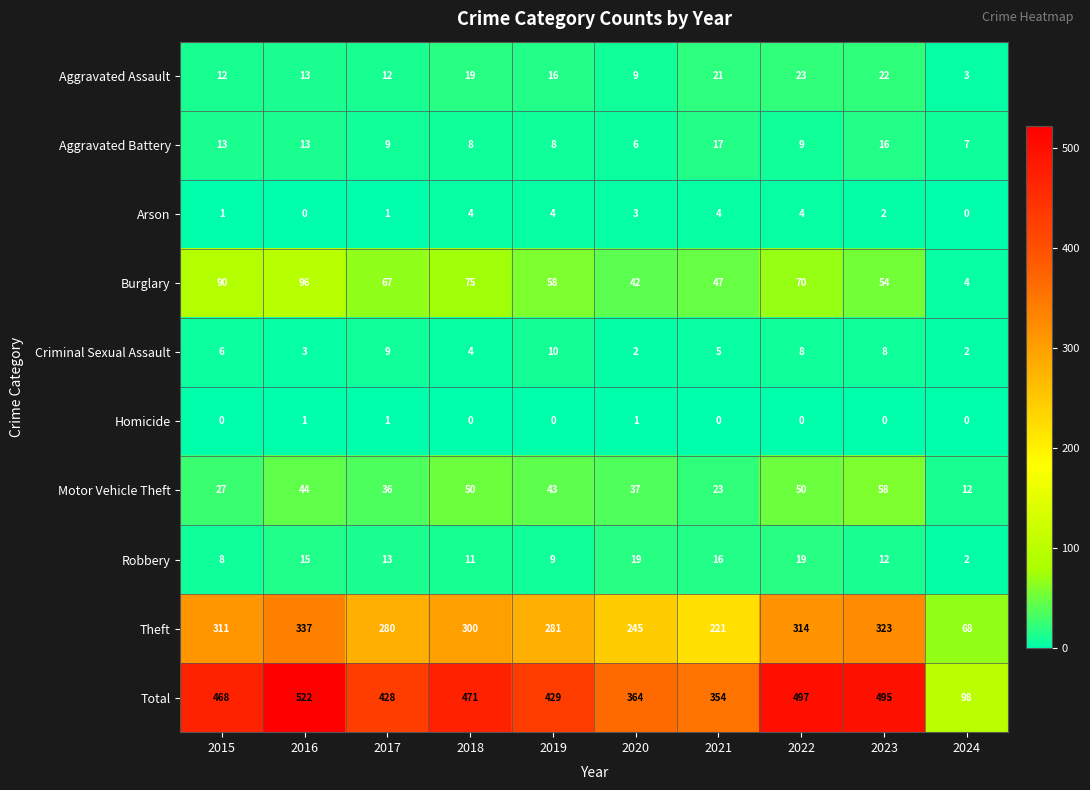

Rank the series at 2022 from lowest to highest value.

Homicide, Arson, Criminal Sexual Assault, Aggravated Battery, Robbery, Aggravated Assault, Motor Vehicle Theft, Burglary, Theft, Total